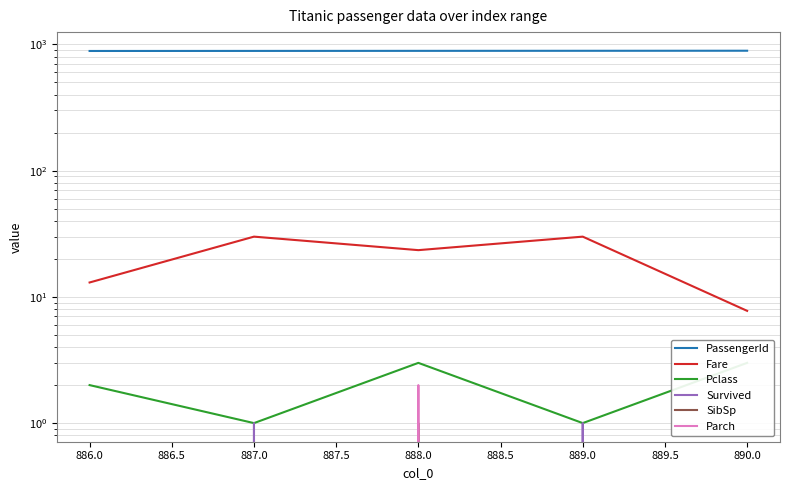

Is the value of Parch at 887.0 greater than the value of Fare at 890.0?

No